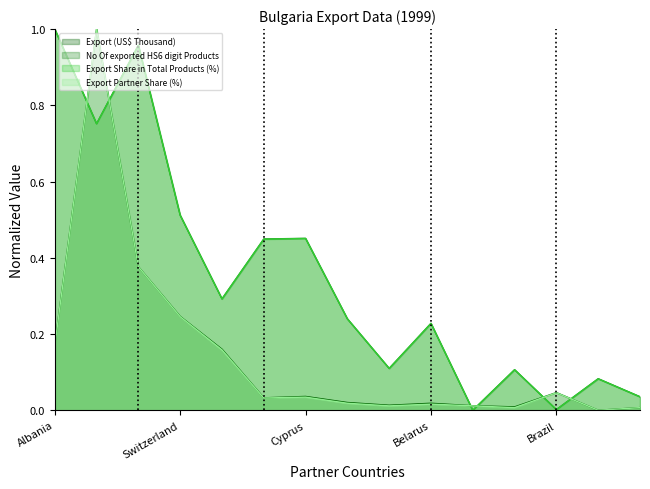

Is it true that No Of exported HS6 digit Products equals 0.1 at Azerbaijan?

True